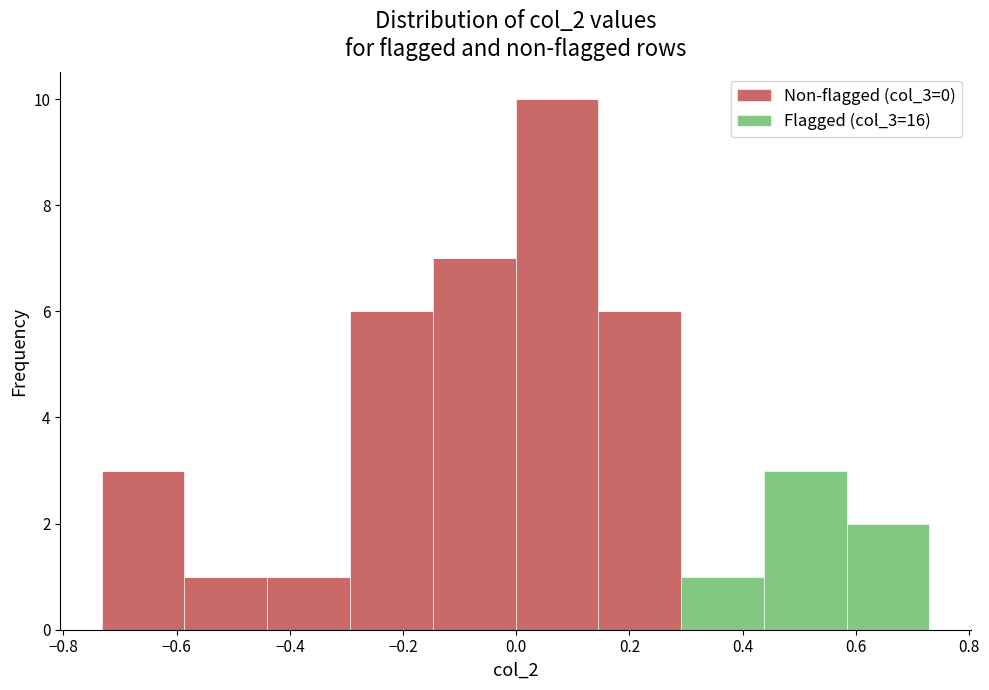

Which range on the x-axis has the tallest stacked bar (by total height)?

0.00 to 0.14